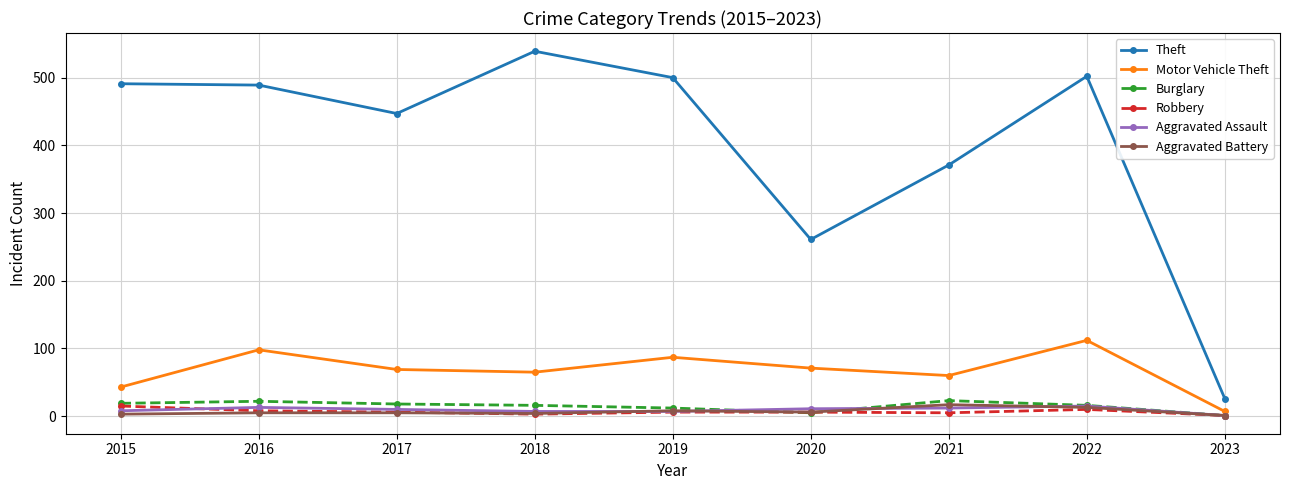

Which series has the largest total across all categories?

Theft